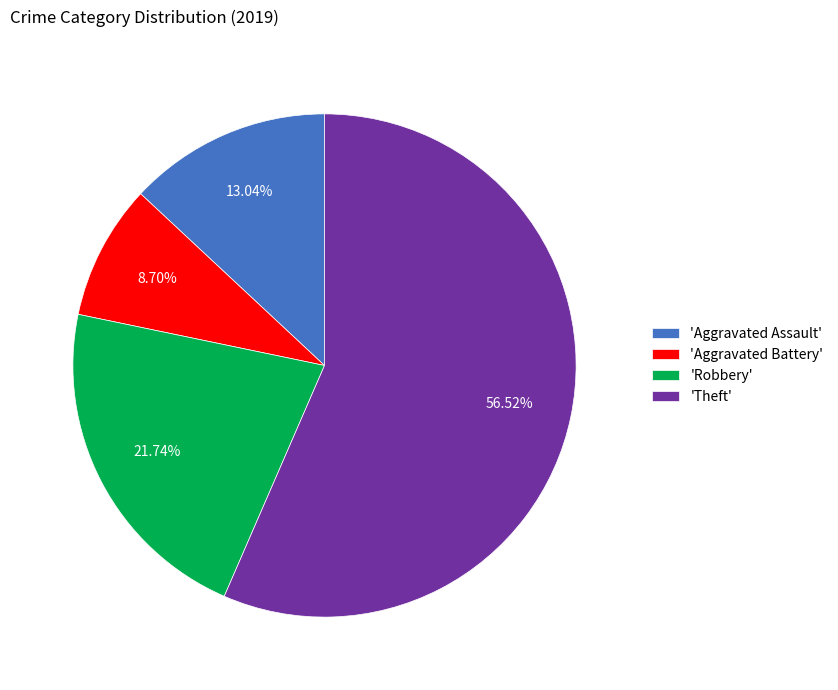

Rank the categories by value from highest to lowest.

'Theft', 'Robbery', 'Aggravated Assault', 'Aggravated Battery'